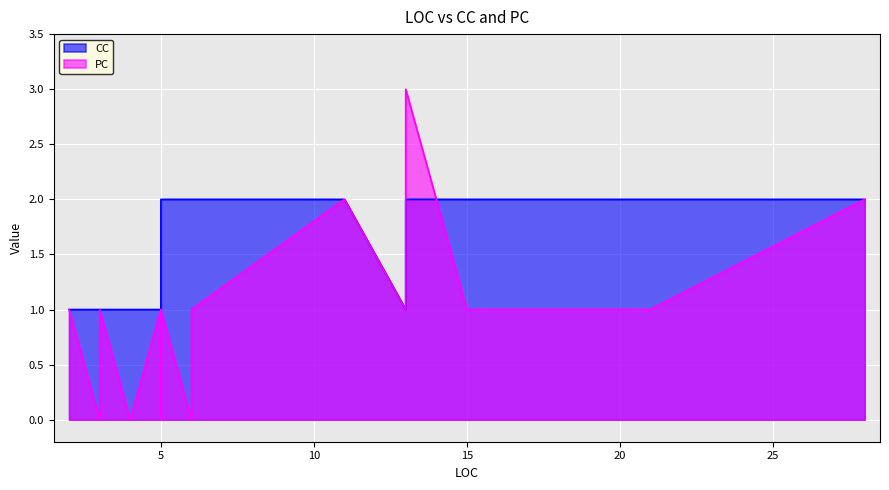

What is the average value of the CC series?

2